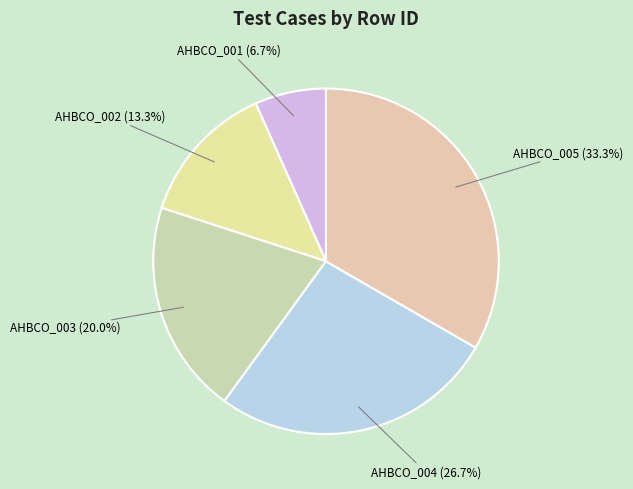

What percentage is the AHBCO_002 slice, to the nearest percent?

13%